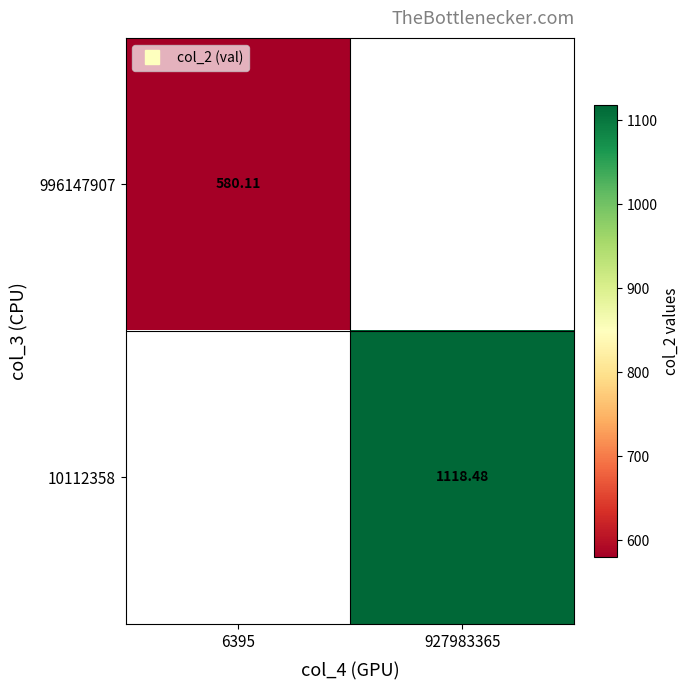

Is the value of 10112358 at 927983365 greater than the value of 996147907 at 927983365?

No